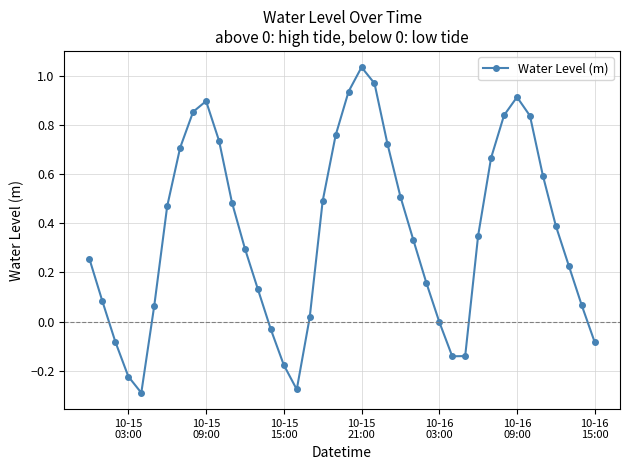

True or false: the data has more than 0 interior local peaks.

True